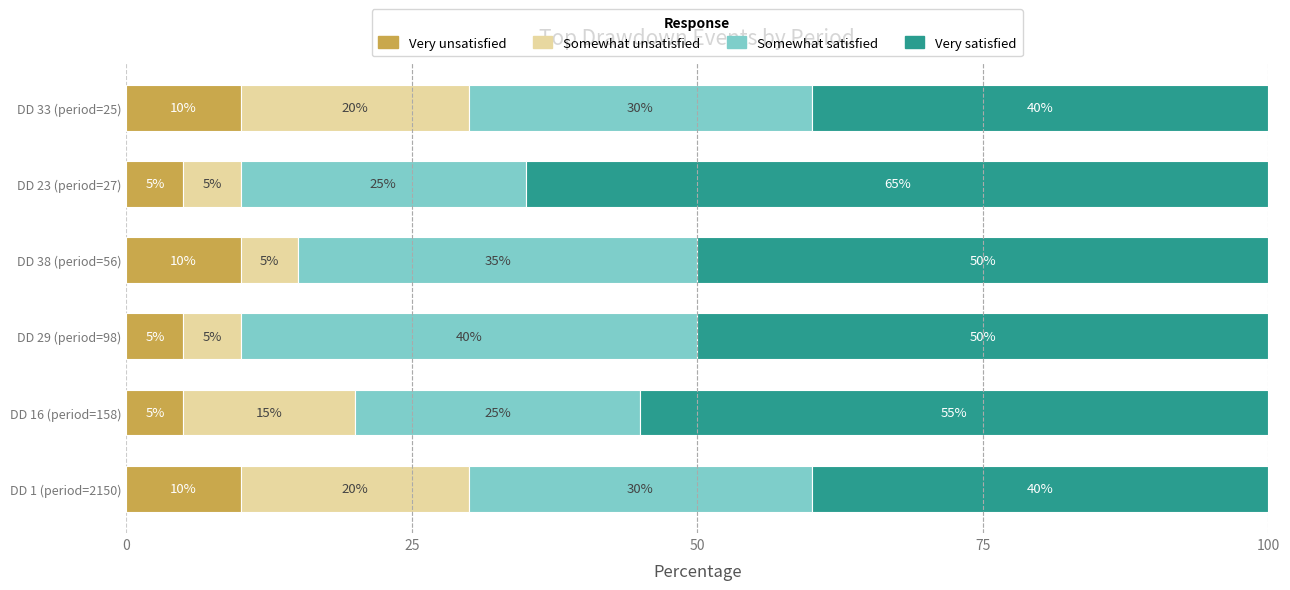

Is it true that Very unsatisfied equals 18 at DD 33 (period=25)?

False